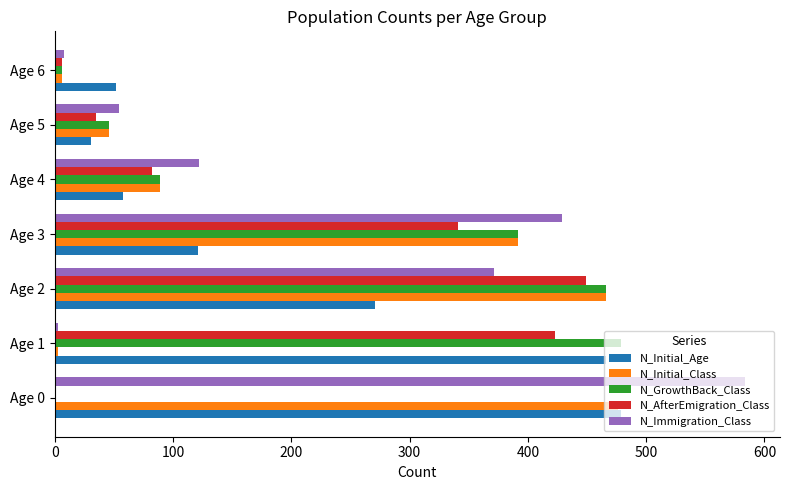

At which category is the sum across all series the highest?

Age 2